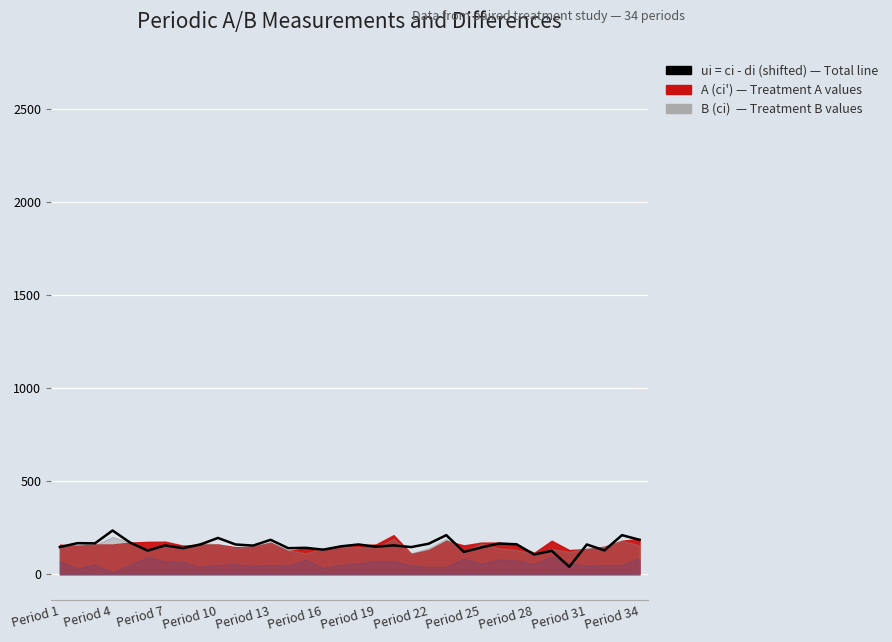

Reading left to right, list all the values displayed in this chart.

146	167	166	235	170	127	155	140	160	195	160	154	185	140	142	132	150	160	148	155	146	164	210	120	144	165	161	106	126	40	160	128	210	185